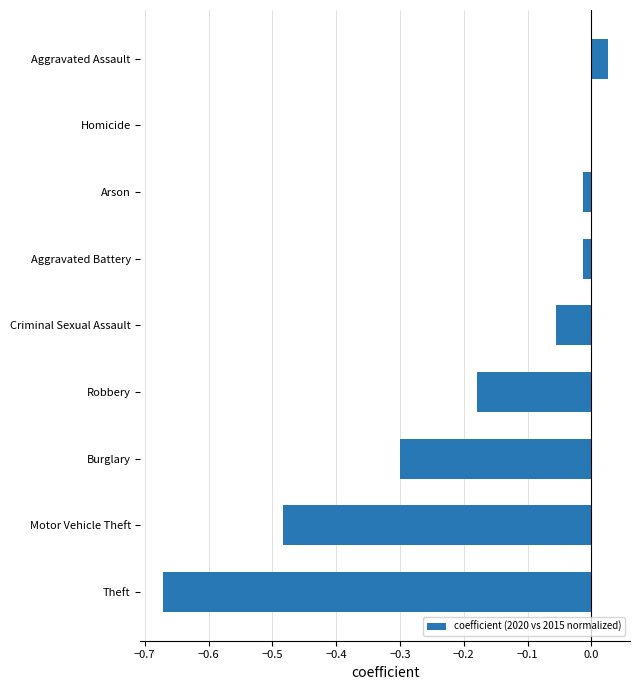

How many series are shown in this chart?

1